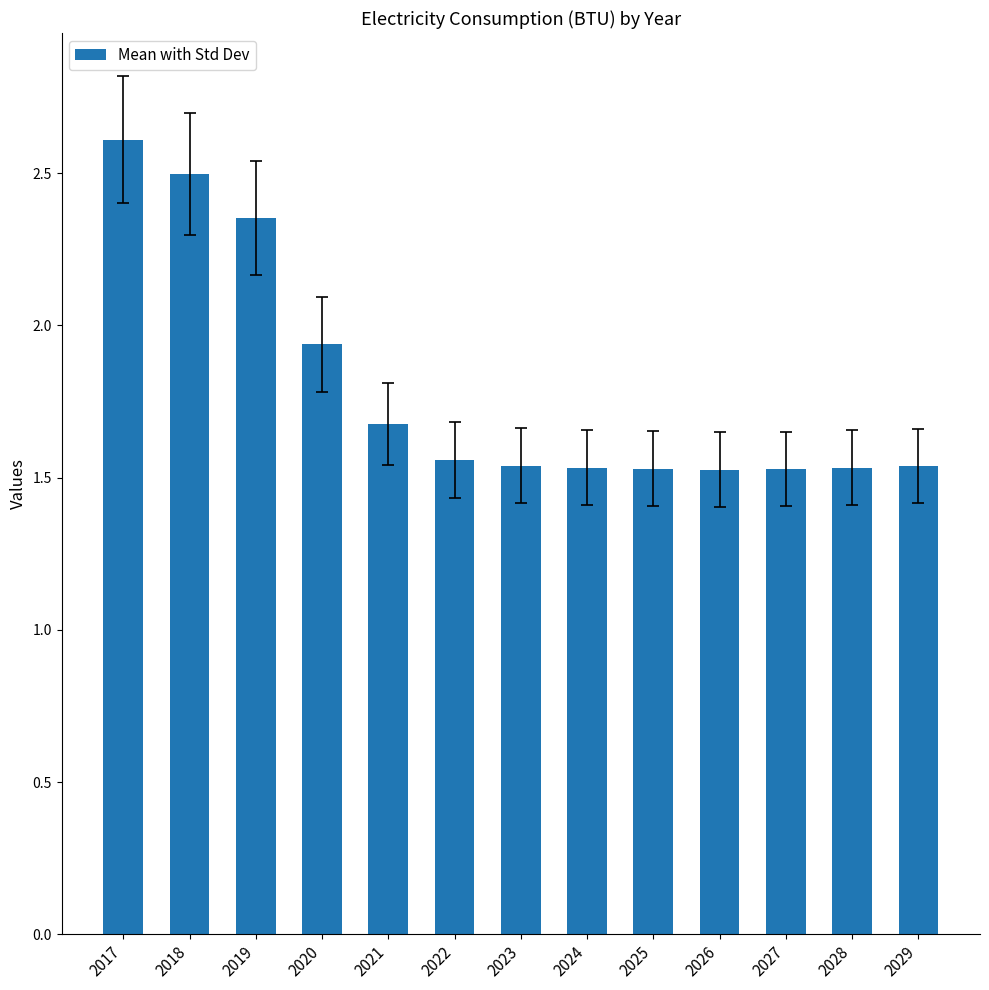

The value at 2017 is 4.0. True or false?

False